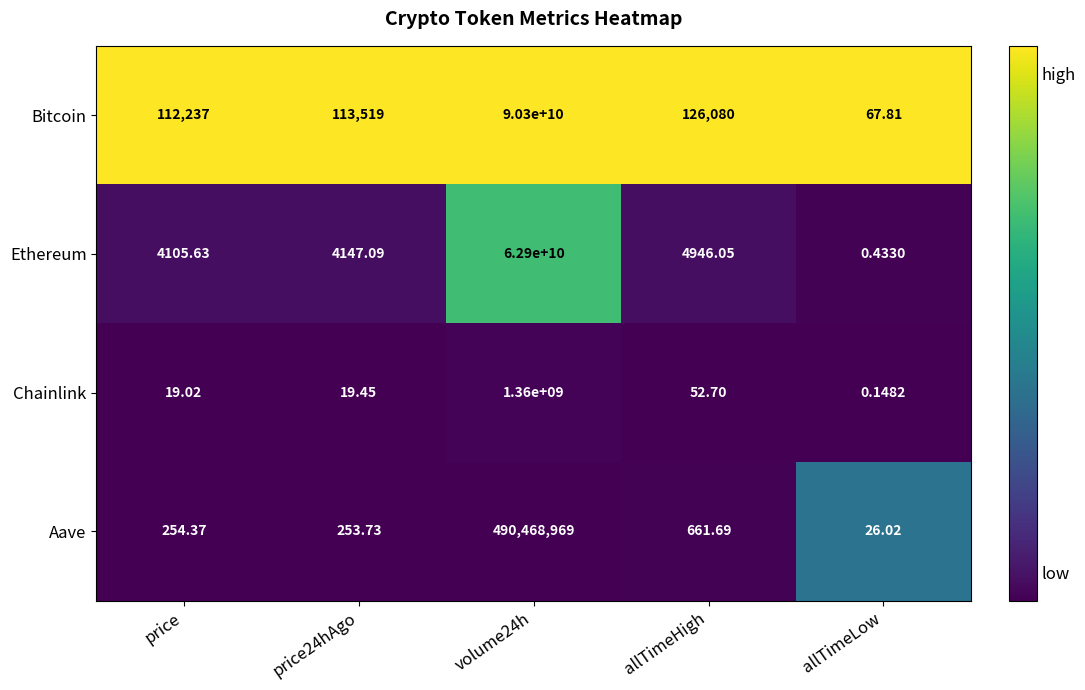

At which label does Bitcoin reach its minimum?

allTimeLow